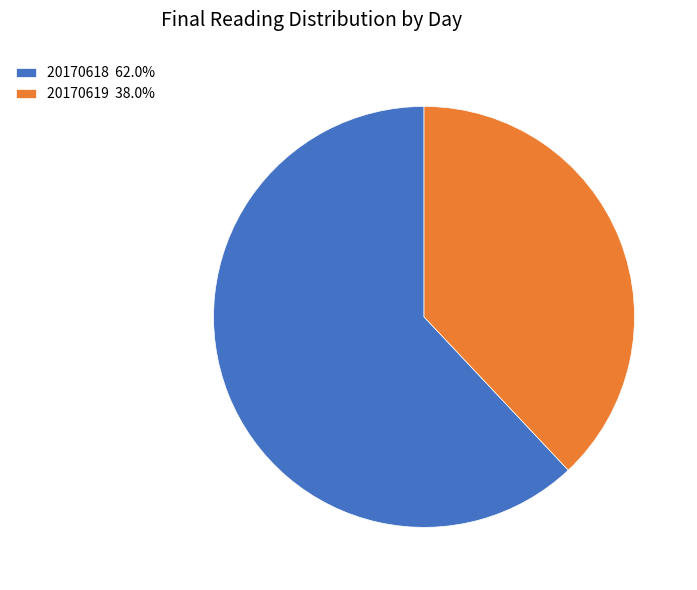

What is the ratio of the value at 20170618 62.0% to the value at 20170619 38.0%?

1.6